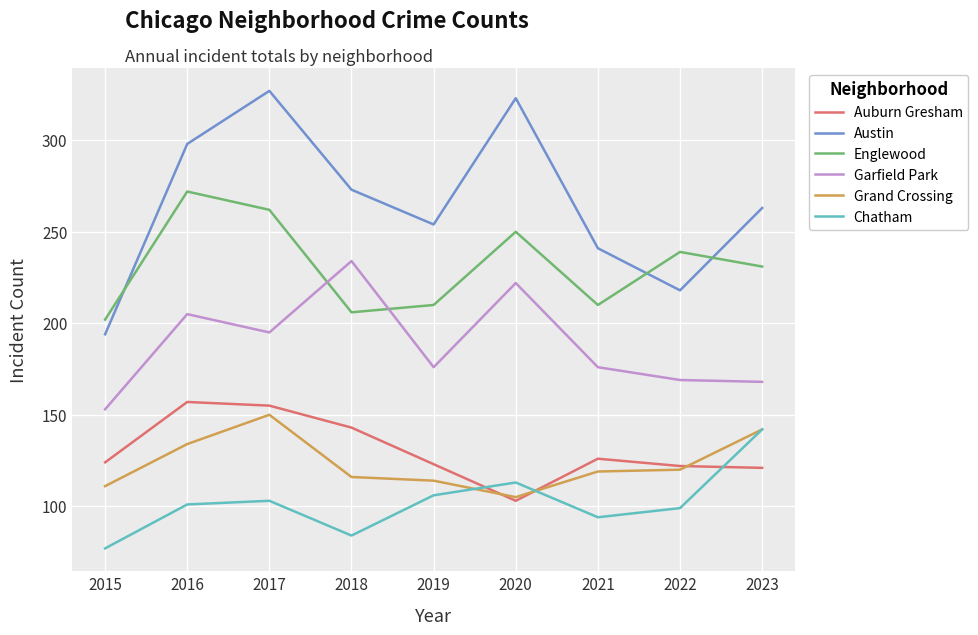

Is this an area chart (filled region under the line)?

No